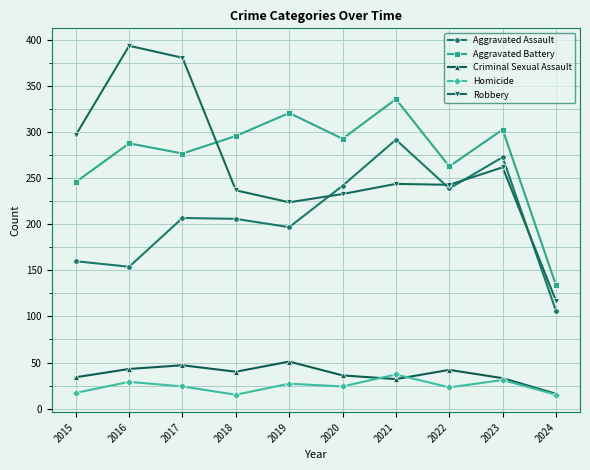

What is the spread (max minus min) of values at 2018?

281